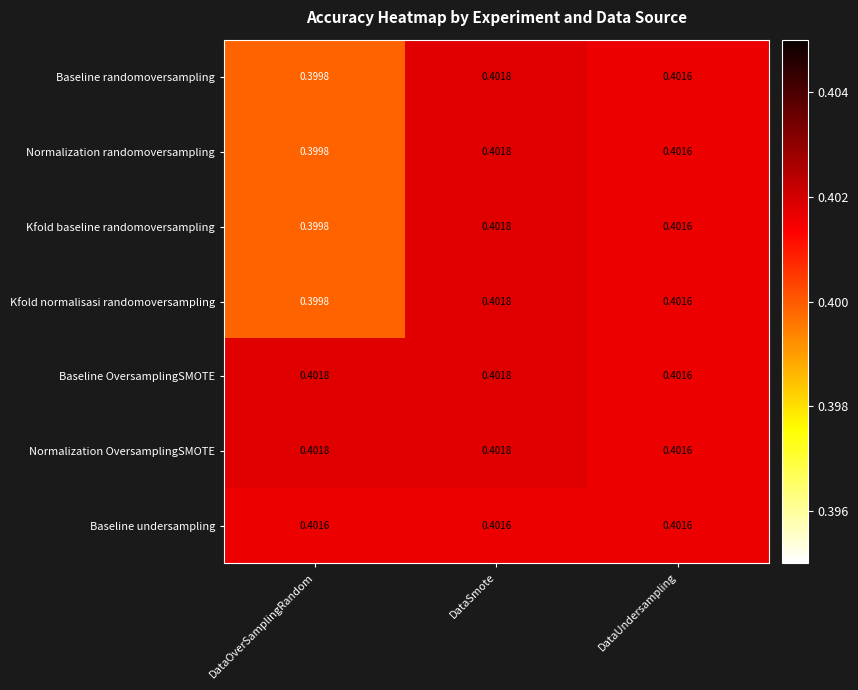

Is the value of Baseline undersampling at DataUndersampling greater than the value of Kfold baseline randomoversampling at DataSmote?

No